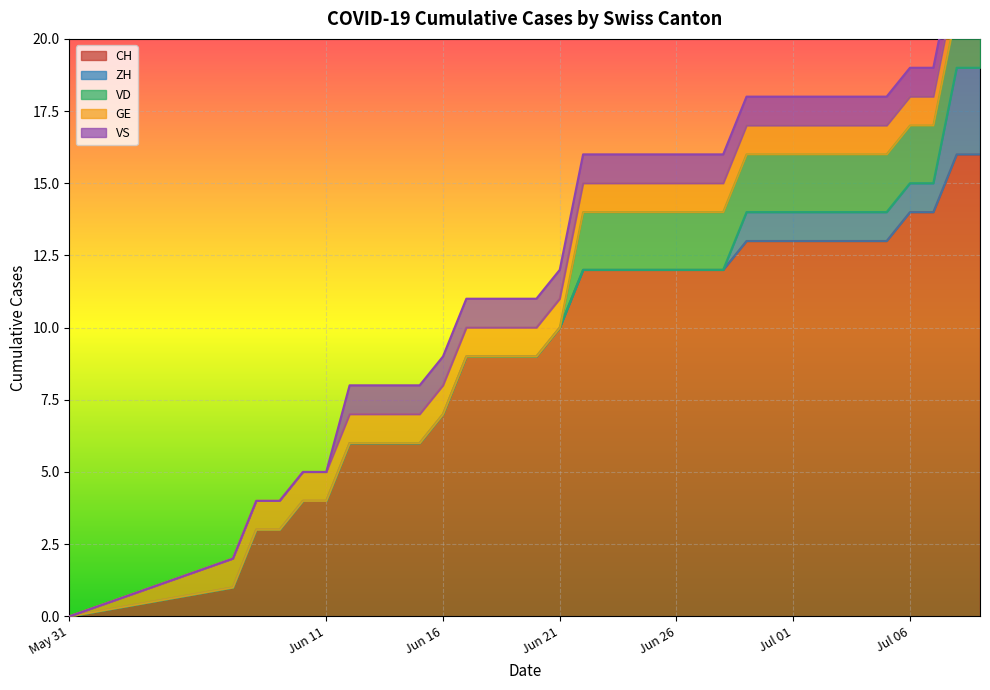

Reading left to right, what are all the values shown in this chart?

CH: 0=0	1=1	2=3	3=3	4=4	5=4	6=6	7=6	8=6	9=6	10=7	11=9	12=9	13=9	14=9	15=10	16=12	17=12	18=12	19=12	20=12	21=12	22=12	23=13	24=13	25=13	26=13	27=13	28=13	29=13	30=14	31=14	32=16	33=16
ZH: 0=0	1=0	2=0	3=0	4=0	5=0	6=0	7=0	8=0	9=0	10=0	11=0	12=0	13=0	14=0	15=0	16=0	17=0	18=0	19=0	20=0	21=0	22=0	23=1	24=1	25=1	26=1	27=1	28=1	29=1	30=1	31=1	32=3	33=3
VD: 0=0	1=0	2=0	3=0	4=0	5=0	6=0	7=0	8=0	9=0	10=0	11=0	12=0	13=0	14=0	15=0	16=2	17=2	18=2	19=2	20=2	21=2	22=2	23=2	24=2	25=2	26=2	27=2	28=2	29=2	30=2	31=2	32=2	33=2
GE: 0=0	1=1	2=1	3=1	4=1	5=1	6=1	7=1	8=1	9=1	10=1	11=1	12=1	13=1	14=1	15=1	16=1	17=1	18=1	19=1	20=1	21=1	22=1	23=1	24=1	25=1	26=1	27=1	28=1	29=1	30=1	31=1	32=1	33=1
VS: 0=0	1=0	2=0	3=0	4=0	5=0	6=1	7=1	8=1	9=1	10=1	11=1	12=1	13=1	14=1	15=1	16=1	17=1	18=1	19=1	20=1	21=1	22=1	23=1	24=1	25=1	26=1	27=1	28=1	29=1	30=1	31=1	32=1	33=1